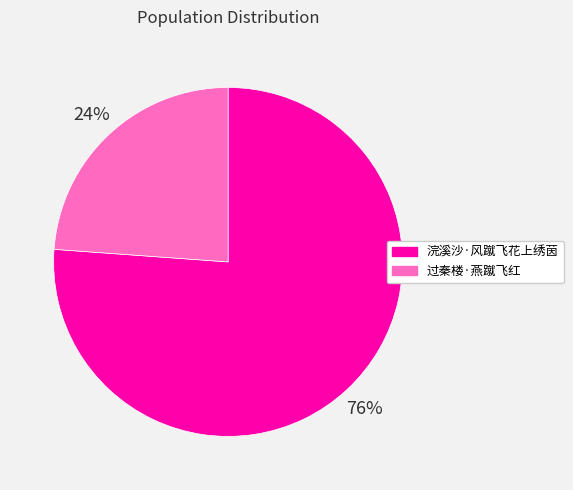

Which slice is the largest?

浣溪沙·风蹴飞花上绣茵